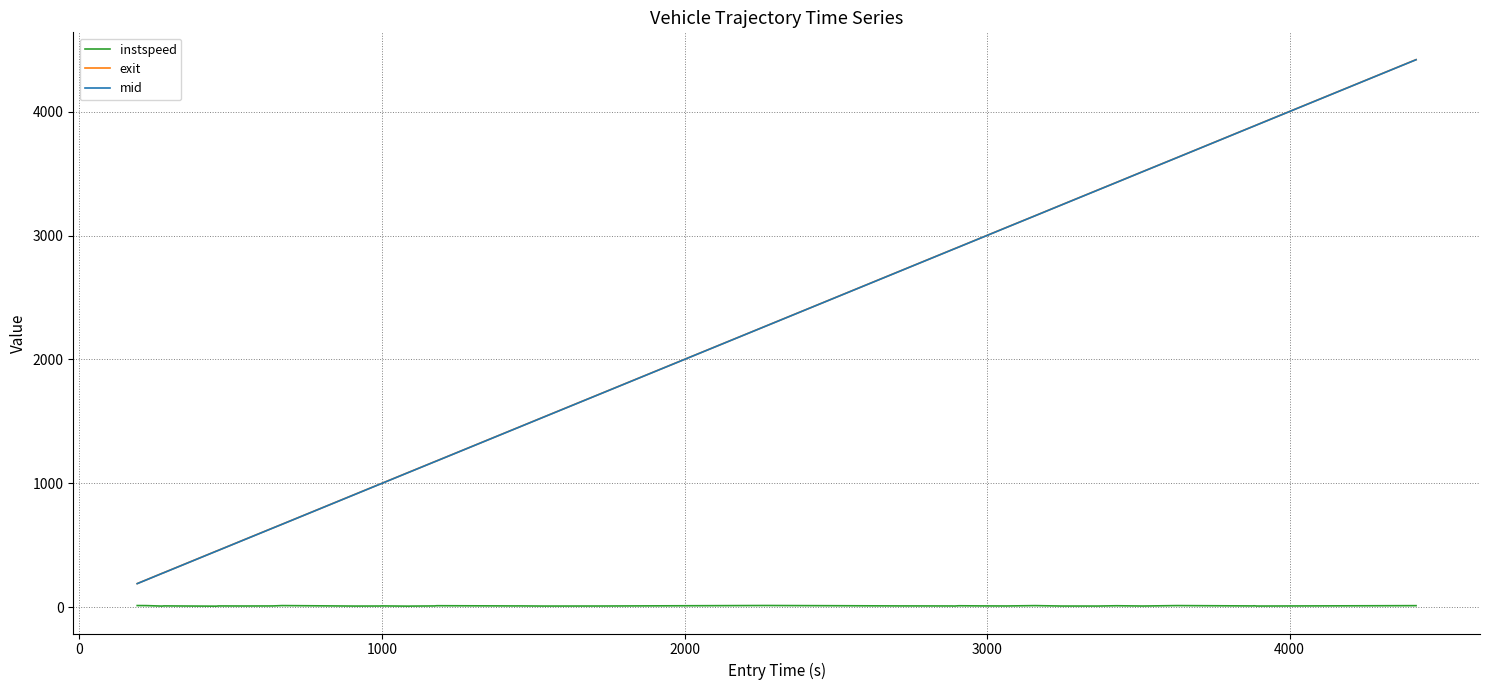

How many lines are shown in the chart?

3